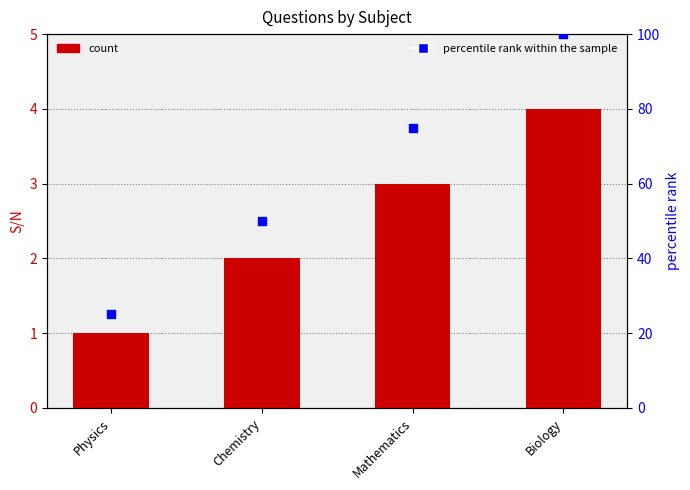

Which series contains the highest Y value?

percentile rank within the sample